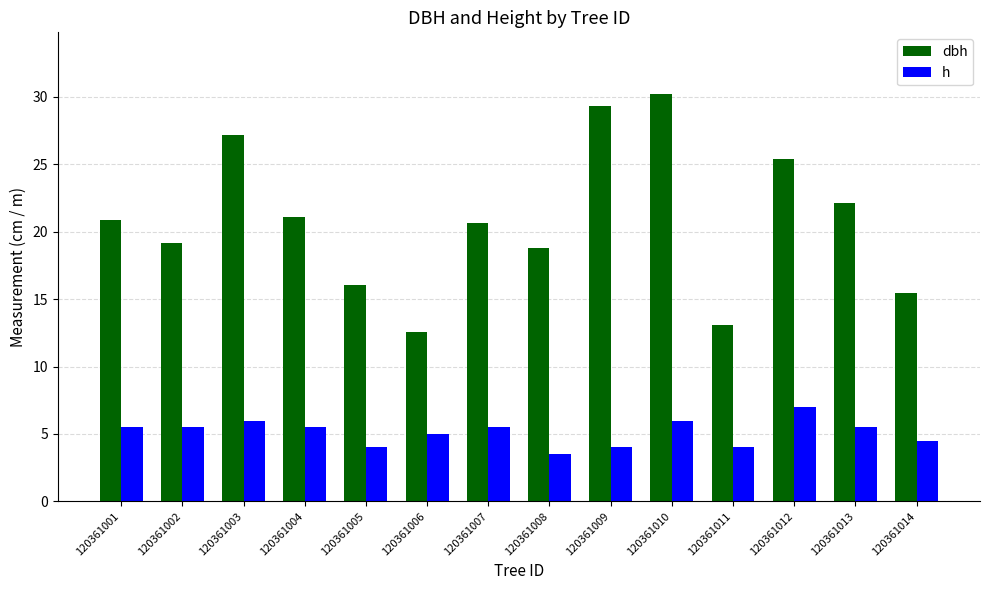

Which series has the largest total across all categories?

dbh